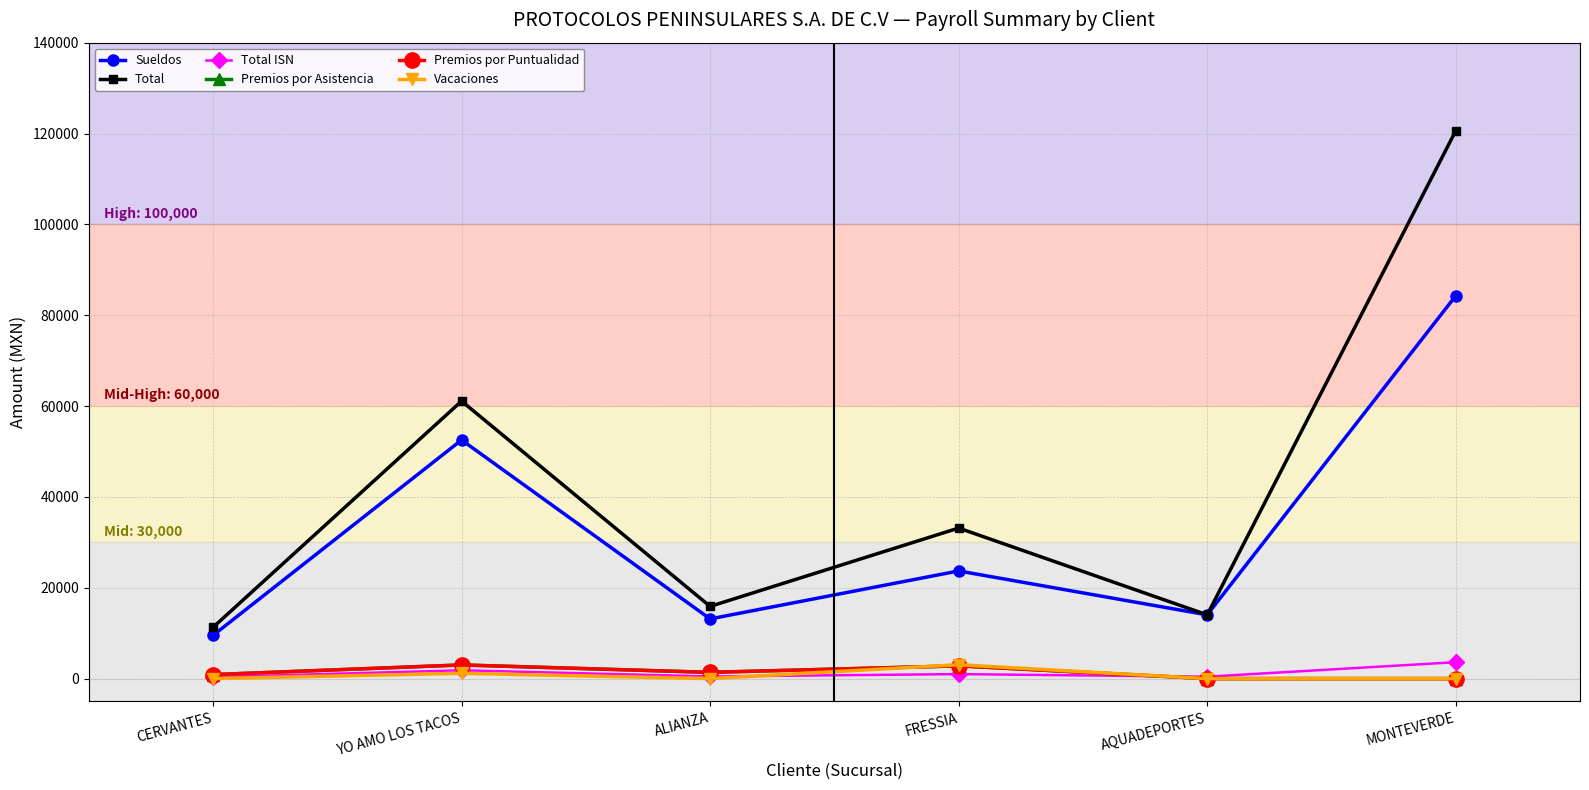

Is this an area chart (filled region under the line)?

No